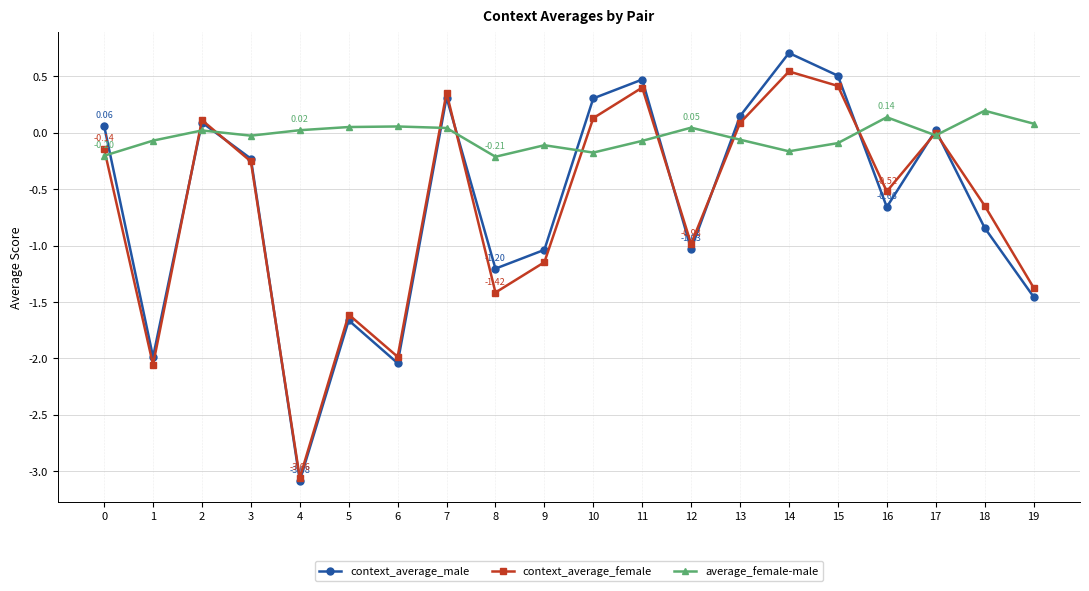

Which series changed the most between 5 and 14?

context_average_male